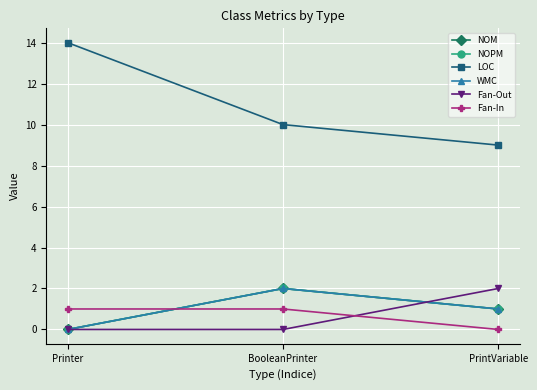

At how many categories does at least one series exceed 11?

1